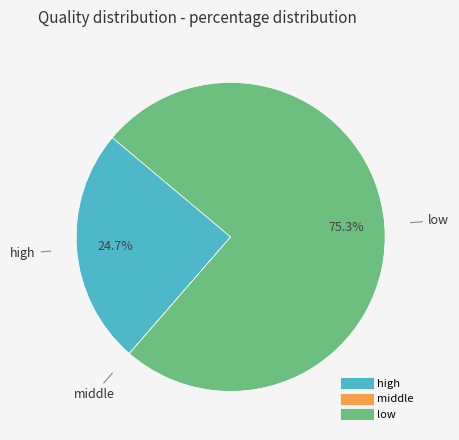

Is there a majority slice in this chart?

Yes